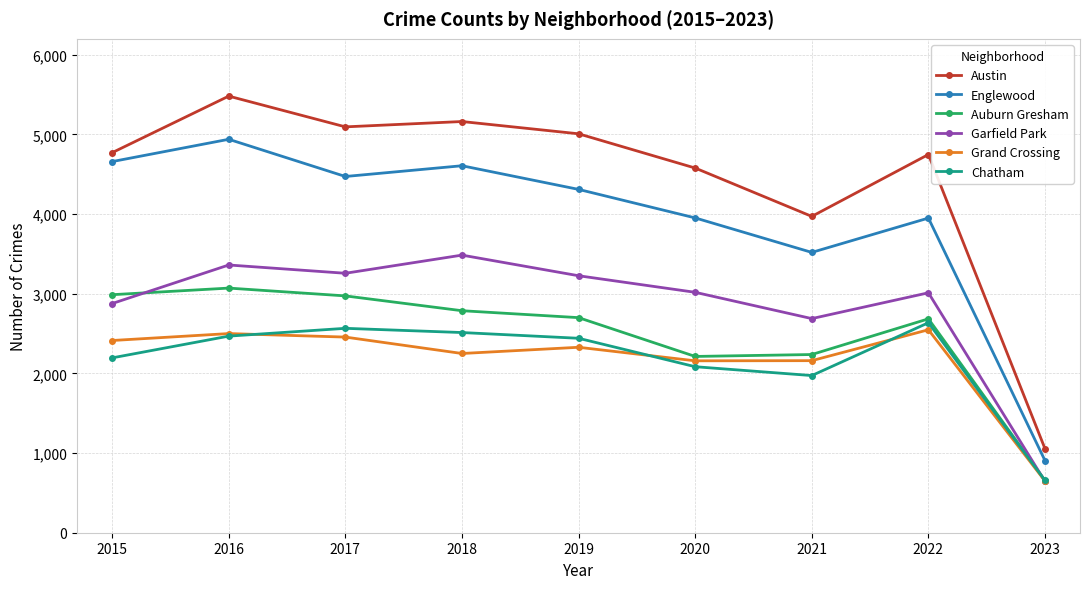

What are all the series names shown in the legend?

Austin, Englewood, Auburn Gresham, Garfield Park, Grand Crossing, Chatham